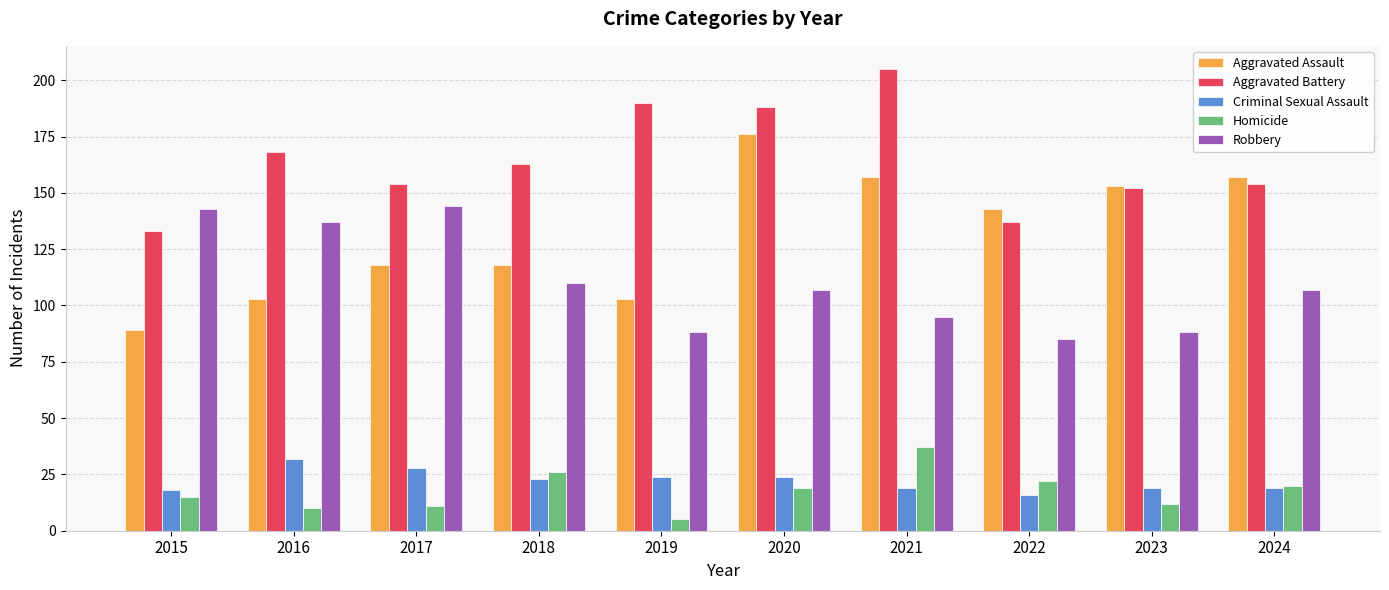

How many data points in Aggravated Assault are less than 143?

5